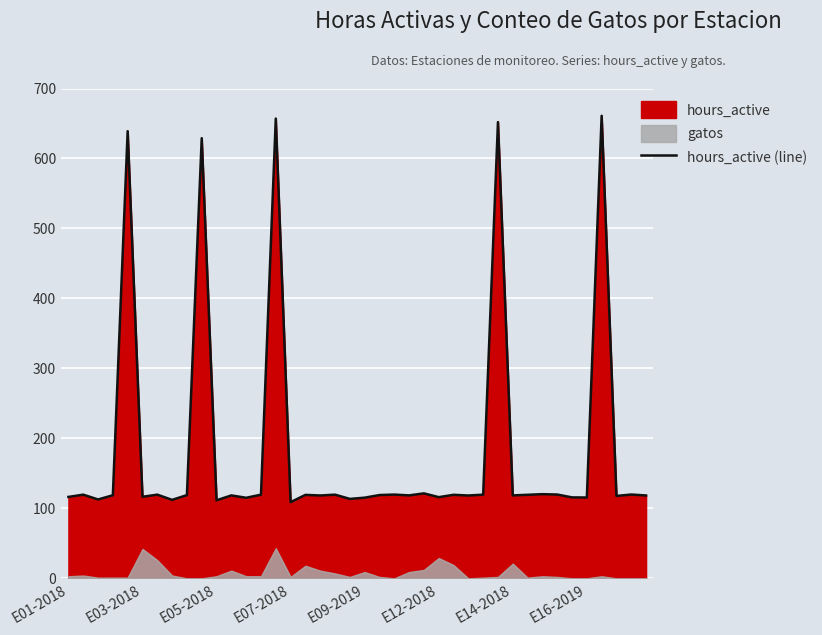

What is the minimum value for hours_active (line)?

108.9